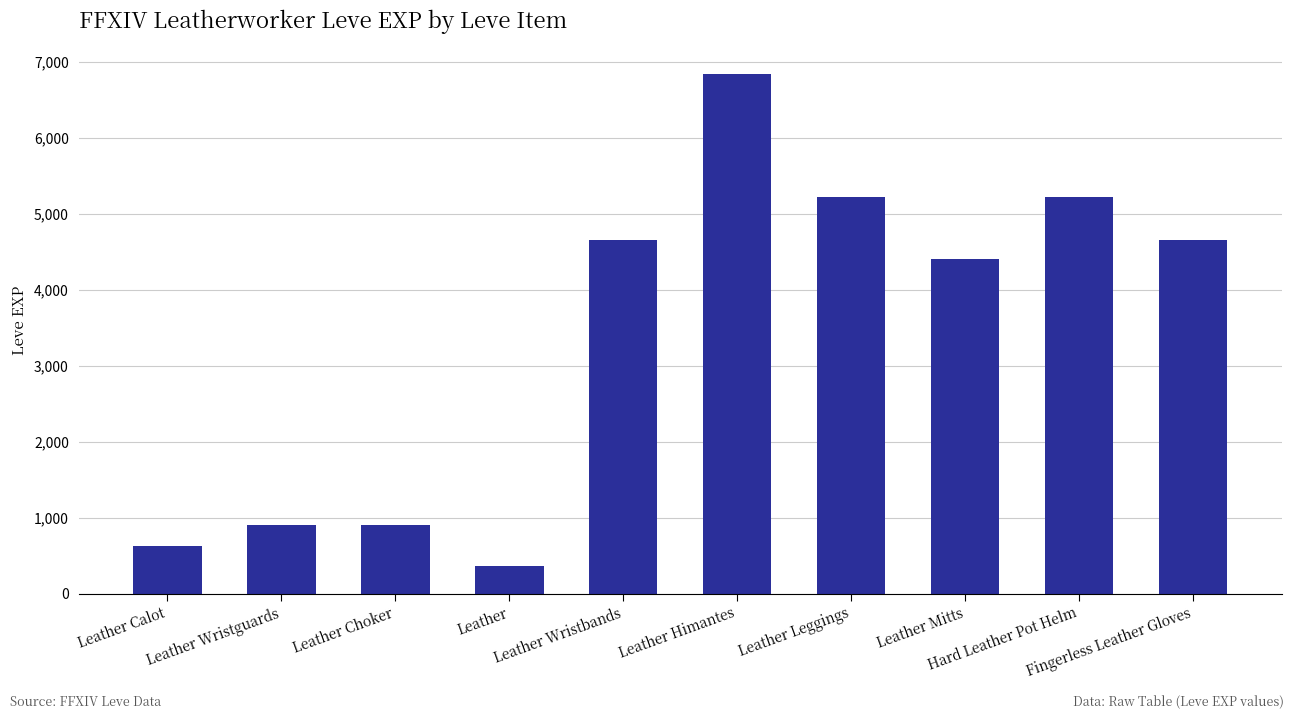

What is the sum of all values?

33810